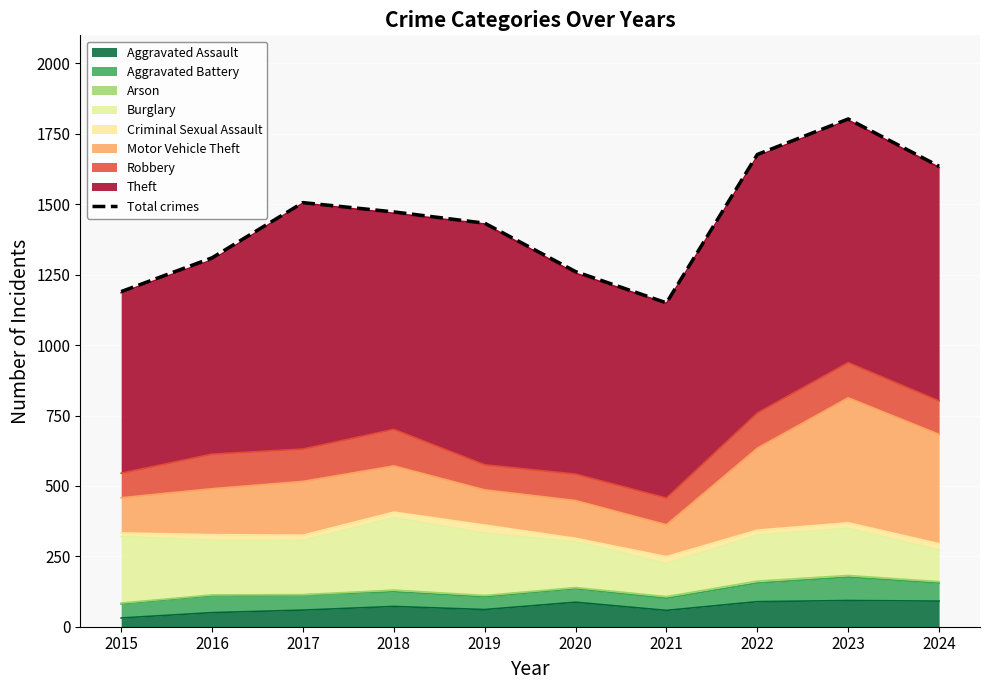

Reading left to right, what are all the values shown in this chart?

1190	1310	1506	1473	1433	1261	1150	1677	1803	1635